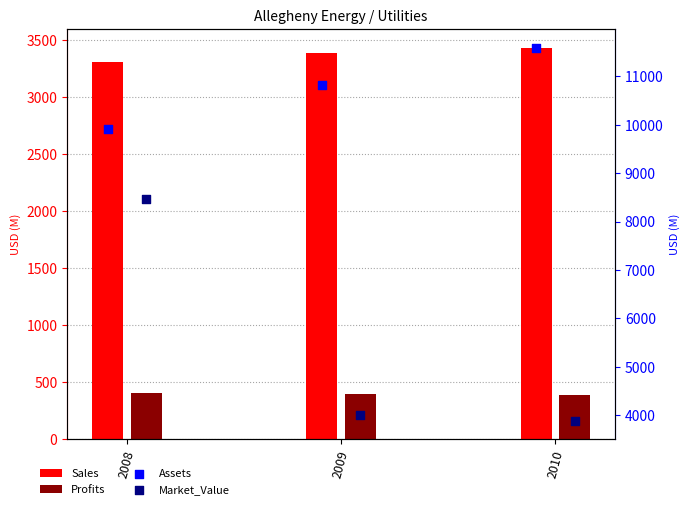

Is the value of Sales at 2009 greater than the value of Profits at 2009?

Yes